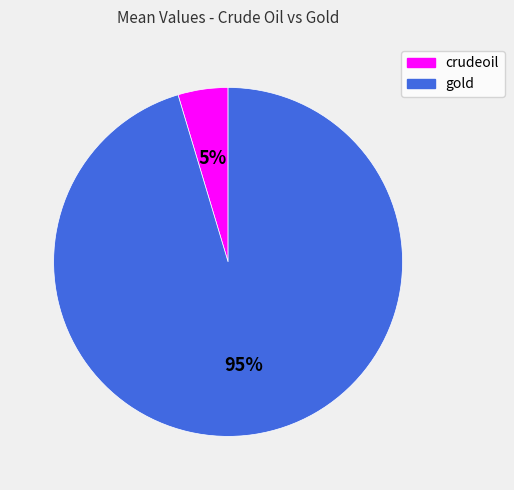

Rank the categories by value from highest to lowest.

gold, crudeoil